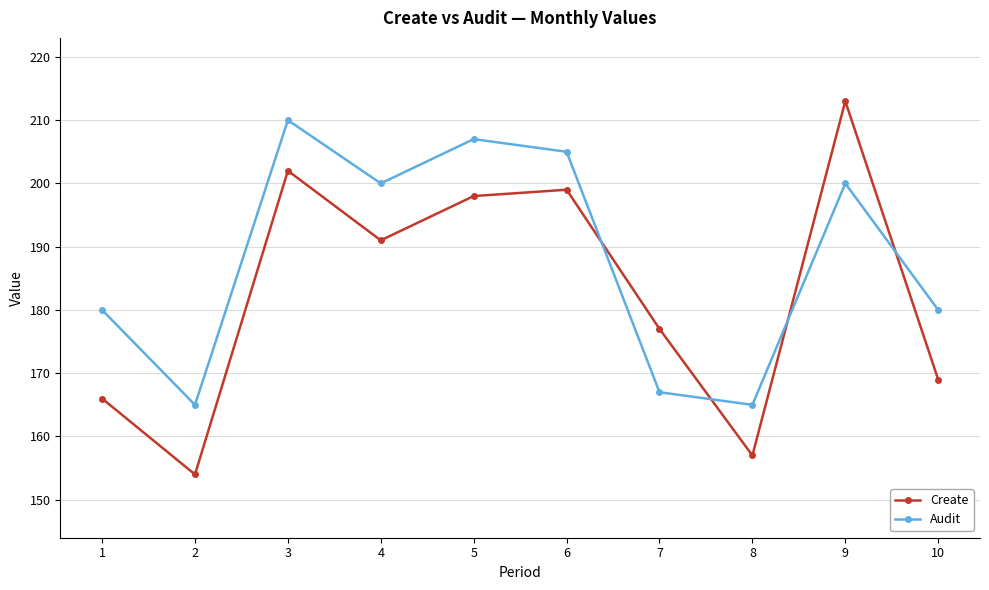

Which series has the widest spread of values?

Create